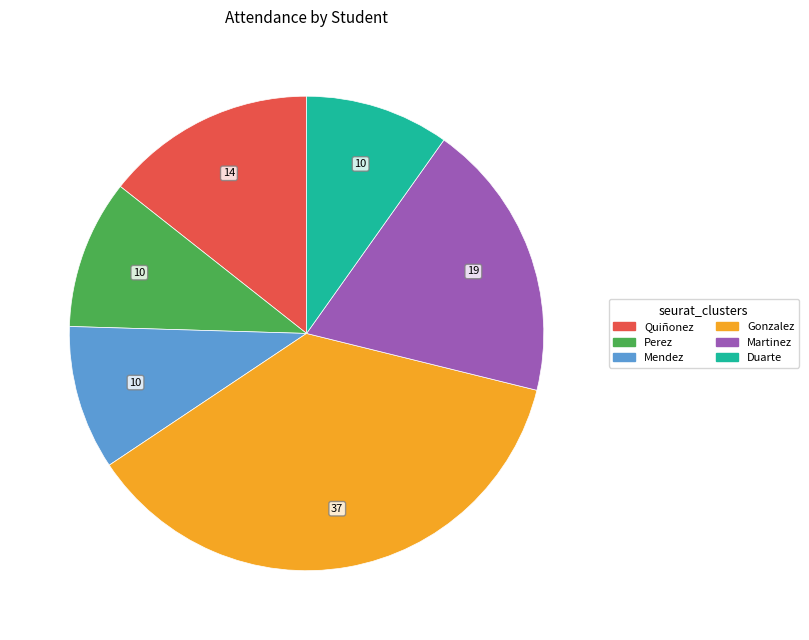

True or false: Martinez accounts for 19% of the total.

True